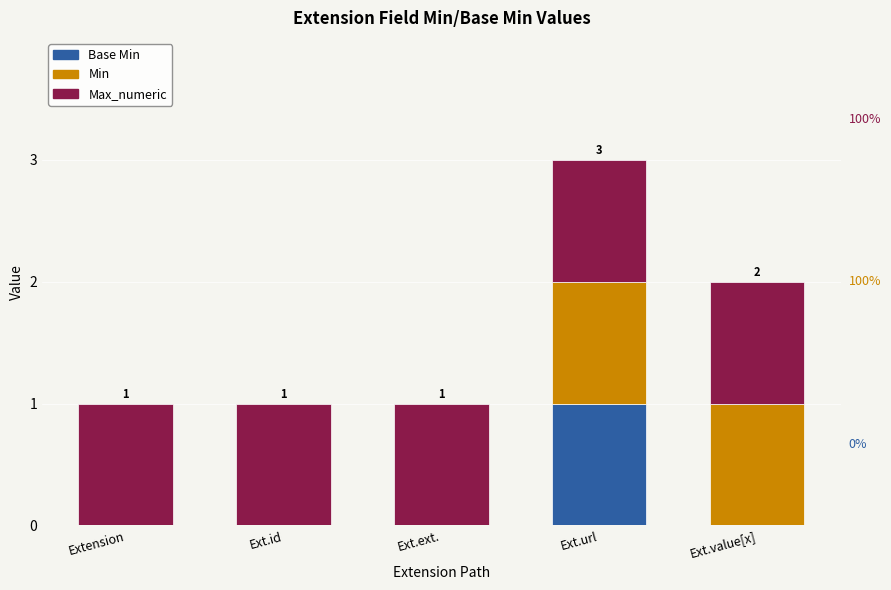

At which category is the sum across all series the highest?

Ext.url